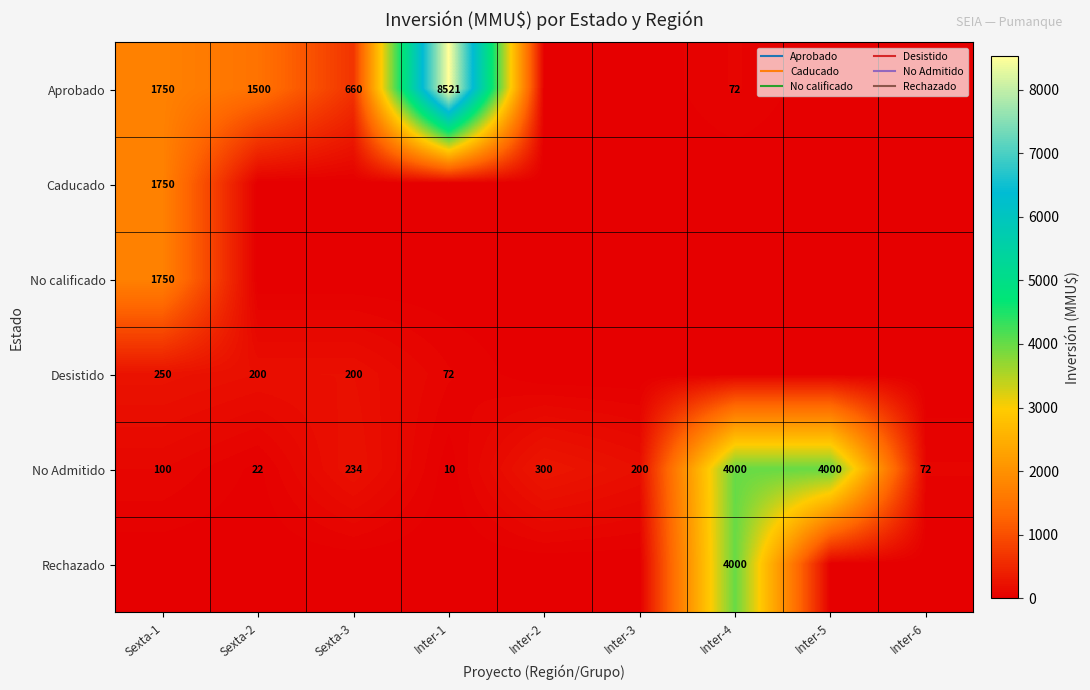

Is it true that Aprobado equals 660 at Sexta-3?

True